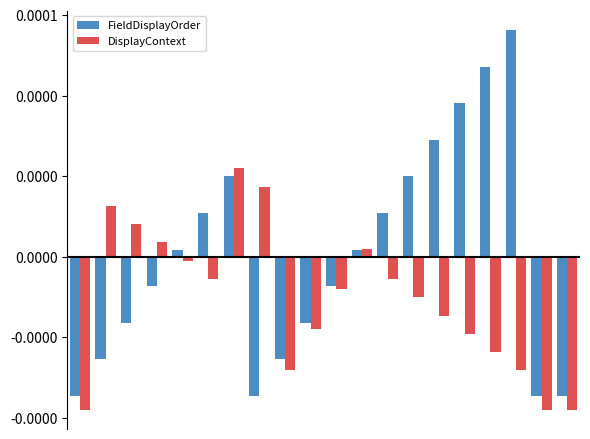

What are all the series names shown in the legend?

FieldDisplayOrder, DisplayContext